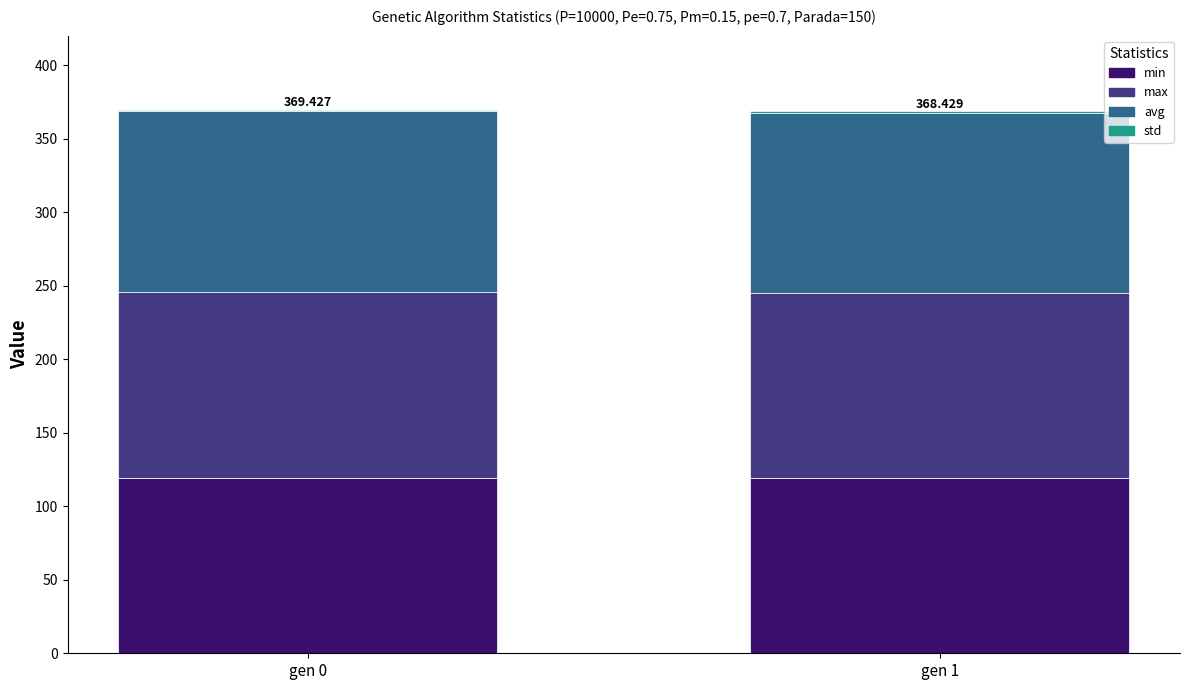

At which label does min reach its minimum?

gen 0